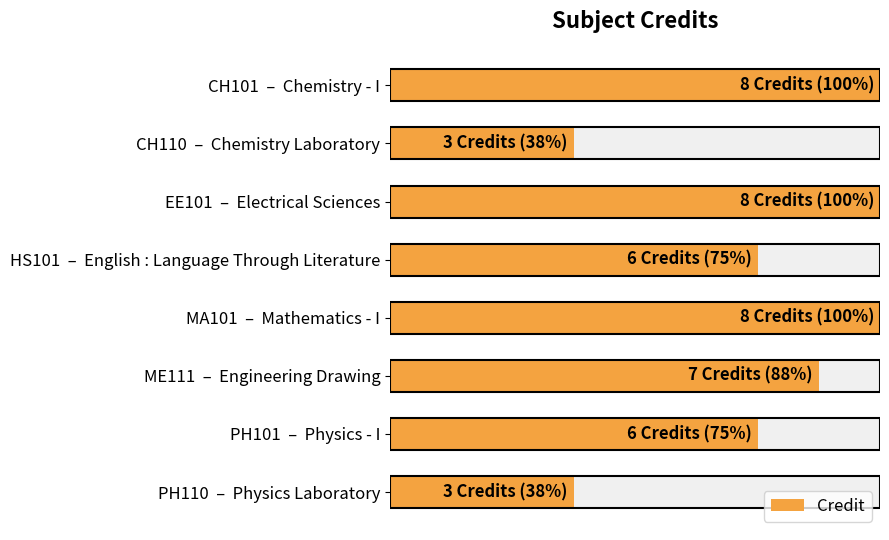

What is the difference between the values at 4 and 3?

2